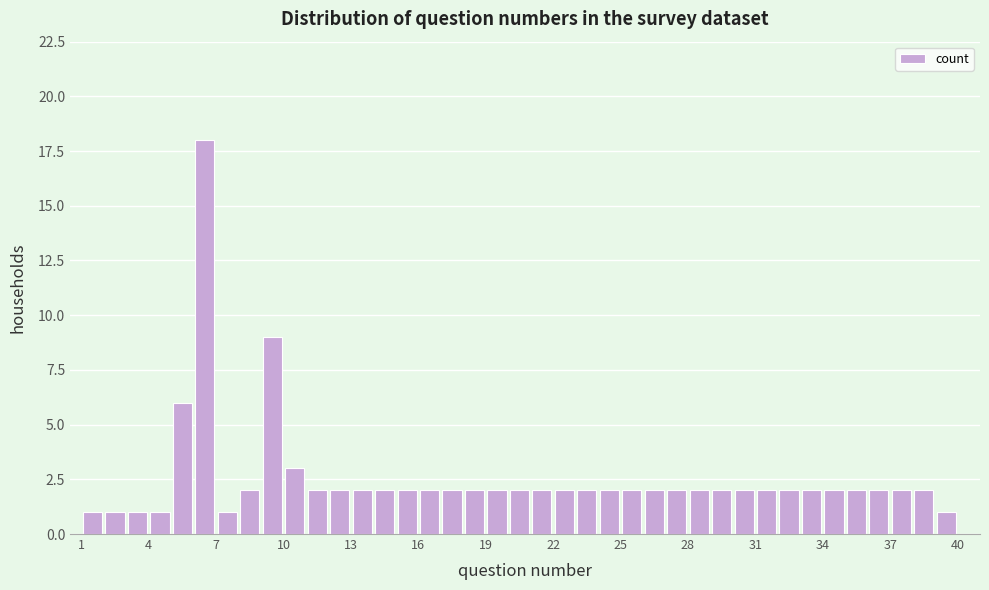

Read against the x-axis, roughly where is the centre of the tallest bar?

6.5